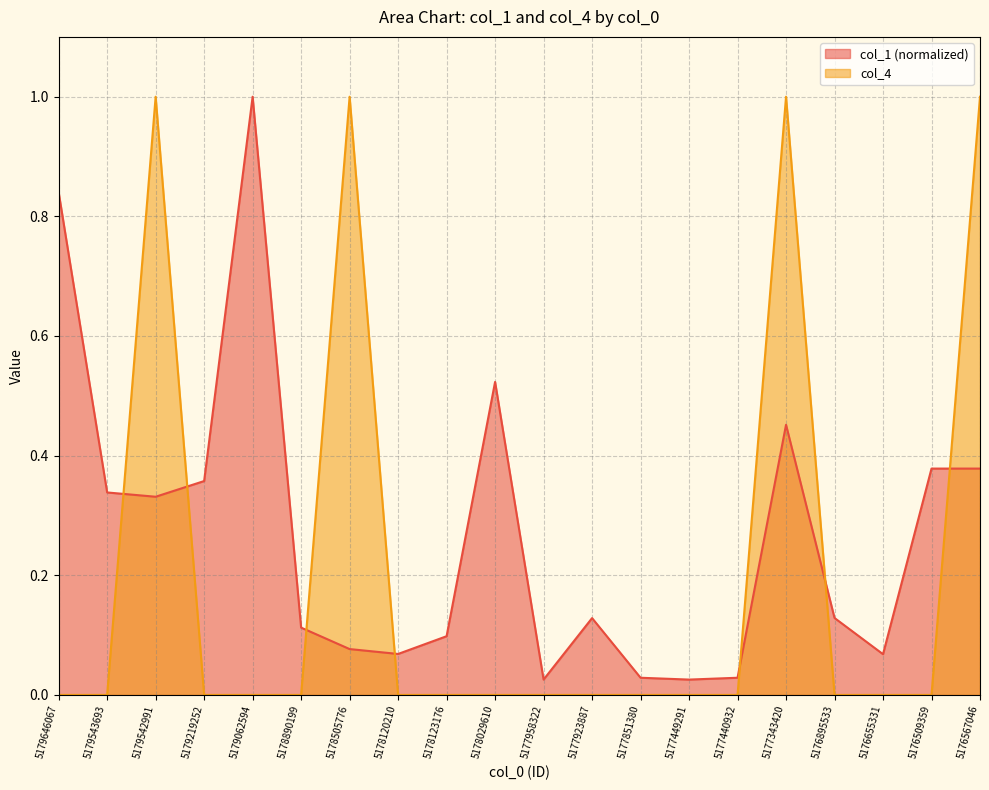

Reading left to right, transcribe all the data shown in this chart.

col_1: 5179646067=0.8	5179543693=0.3	5179542991=0.3	5179219252=0.4	5179062594=1.0	5178890199=0.1	5178505776=0.1	5178120210=0.1	5178123176=0.1	5178029610=0.5	5177958322=0.0	5177923887=0.1	5177851380=0.0	5177449291=0.0	5177440932=0.0	5177343420=0.5	5176895533=0.1	5176655331=0.1	5176509359=0.4	5176567046=0.4
col_4: 5179646067=0.0	5179543693=0.0	5179542991=1.0	5179219252=0.0	5179062594=0.0	5178890199=0.0	5178505776=1.0	5178120210=0.0	5178123176=0.0	5178029610=0.0	5177958322=0.0	5177923887=0.0	5177851380=0.0	5177449291=0.0	5177440932=0.0	5177343420=1.0	5176895533=0.0	5176655331=0.0	5176509359=0.0	5176567046=1.0